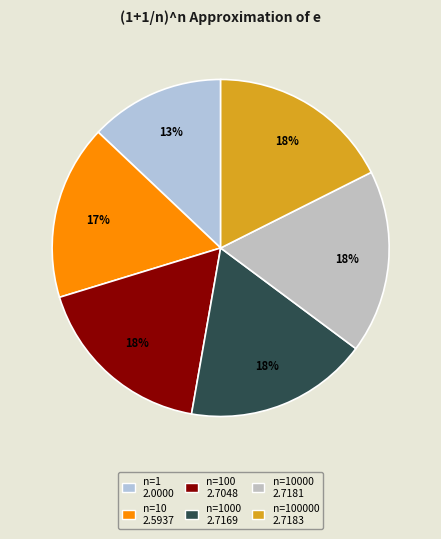

How many slices are in this pie chart?

6